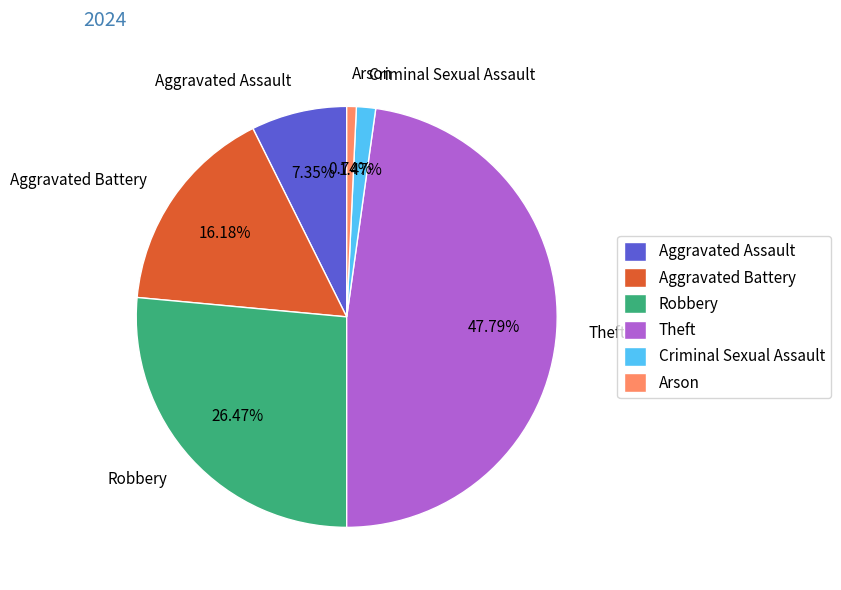

What is the ratio of the value at Criminal Sexual Assault to the value at Aggravated Battery?

0.1